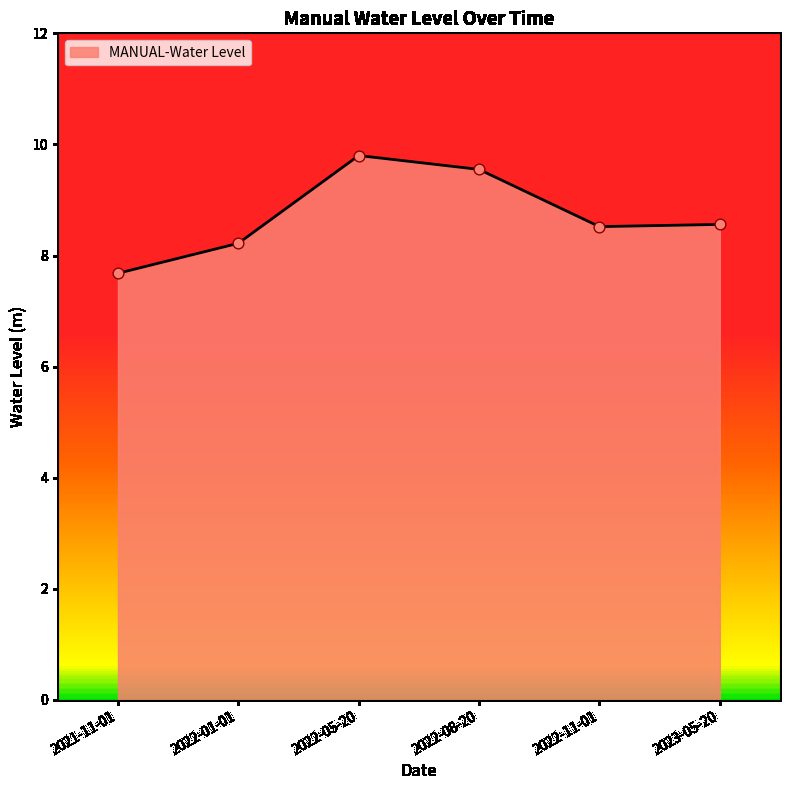

What is the change in value from 2021-11-01 to 2022-01-01?

+0.5